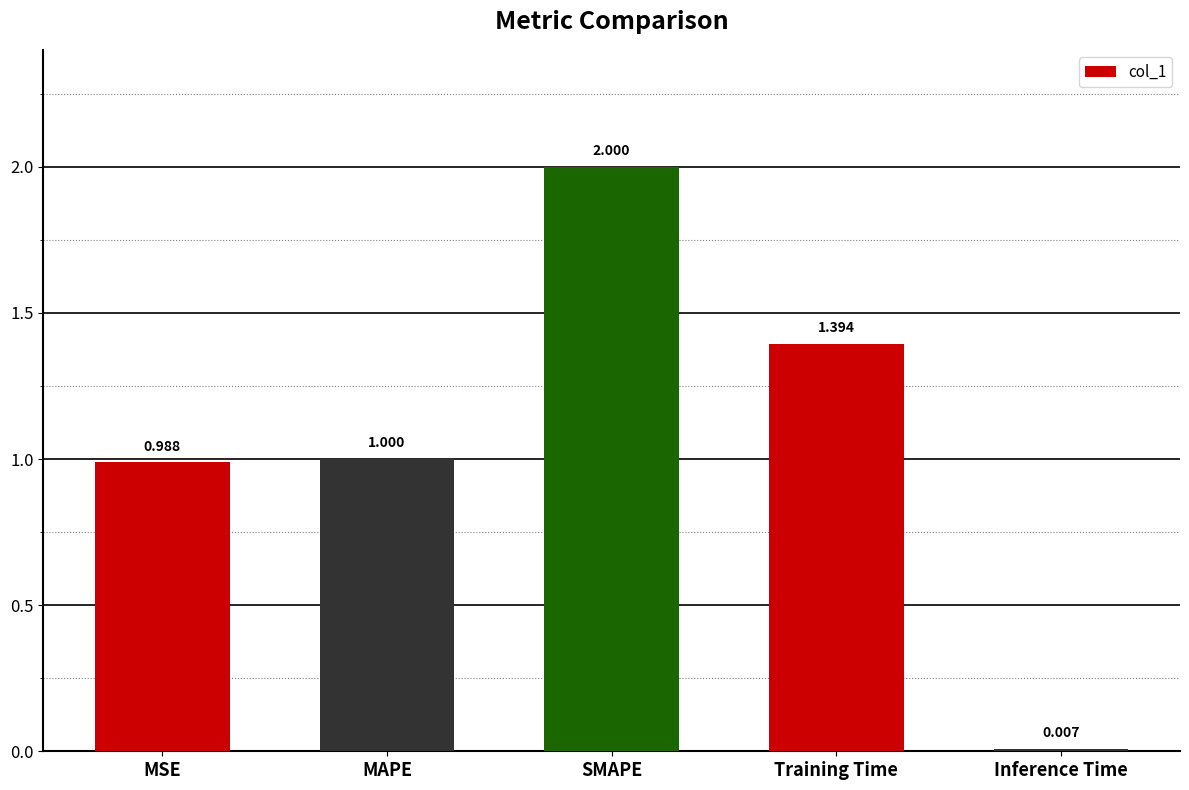

Which category has the highest value across all series?

SMAPE